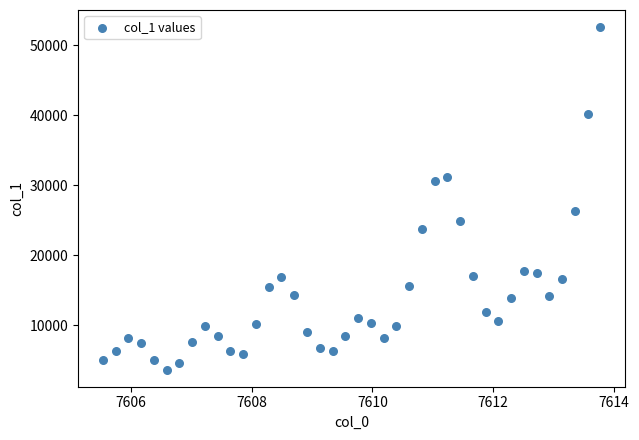

What is the range of Y values (max minus min)?

48968.7